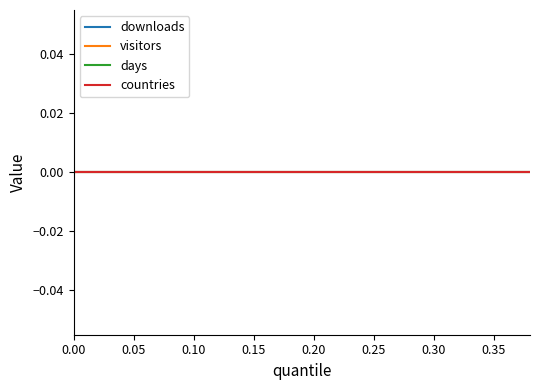

True or false: downloads has more than 1 interior local peaks.

False